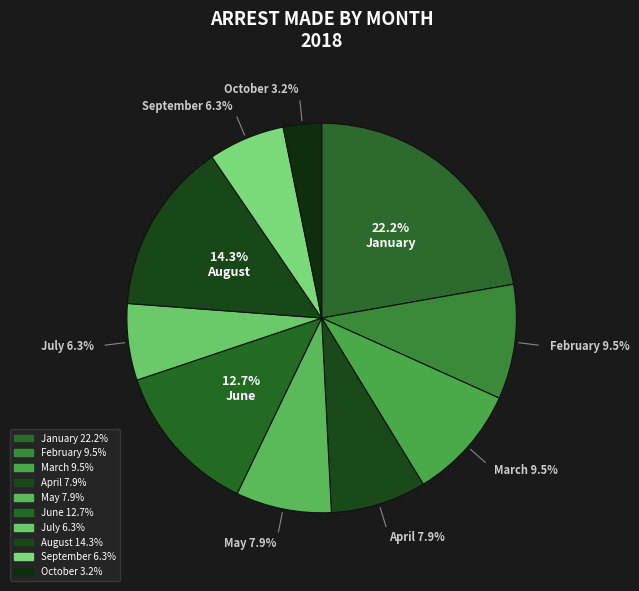

How many slices are in this pie chart?

10